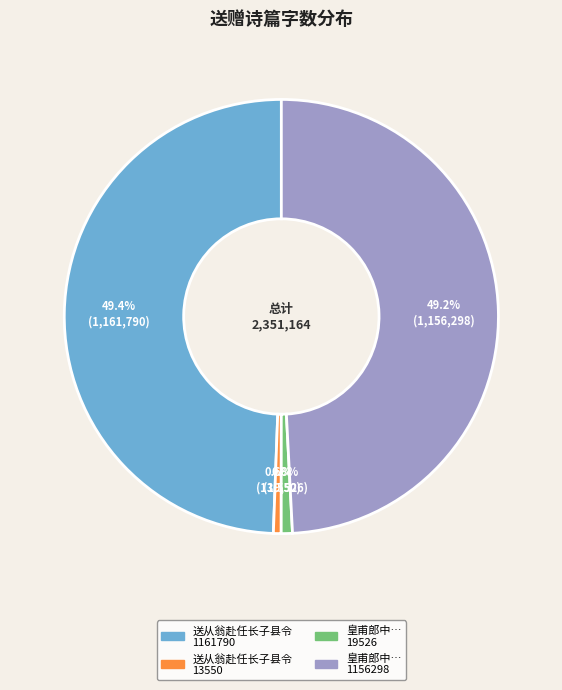

Does any single category account for the majority?

No